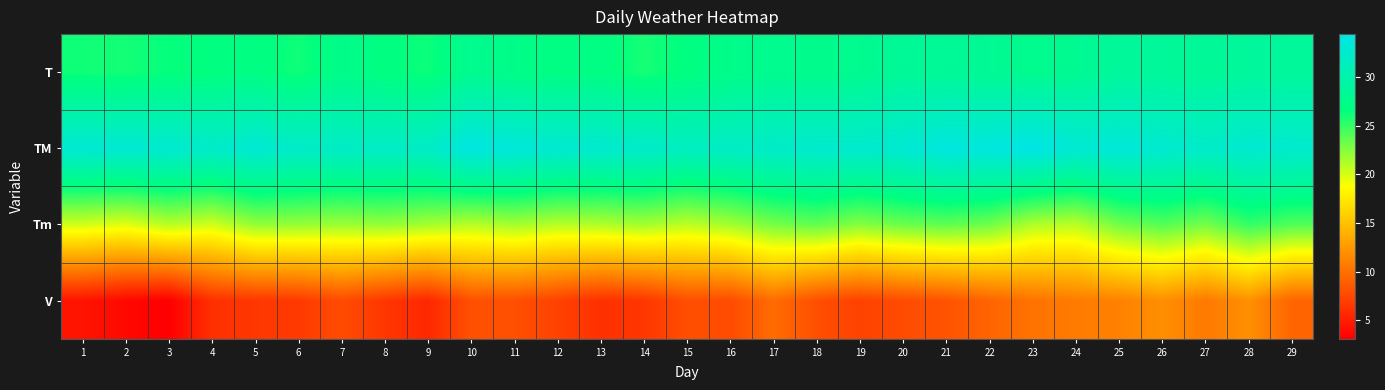

What is the difference between the highest and lowest values at 16?

24.2